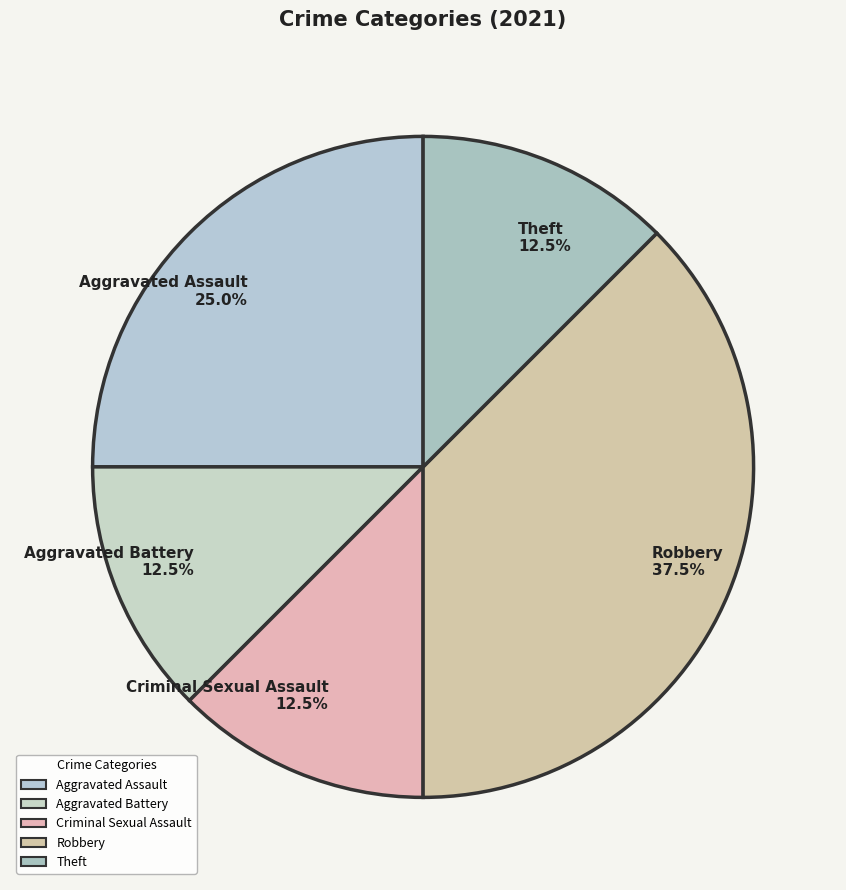

To the nearest percent, what is the combined percentage of Criminal Sexual Assault and Robbery?

50%